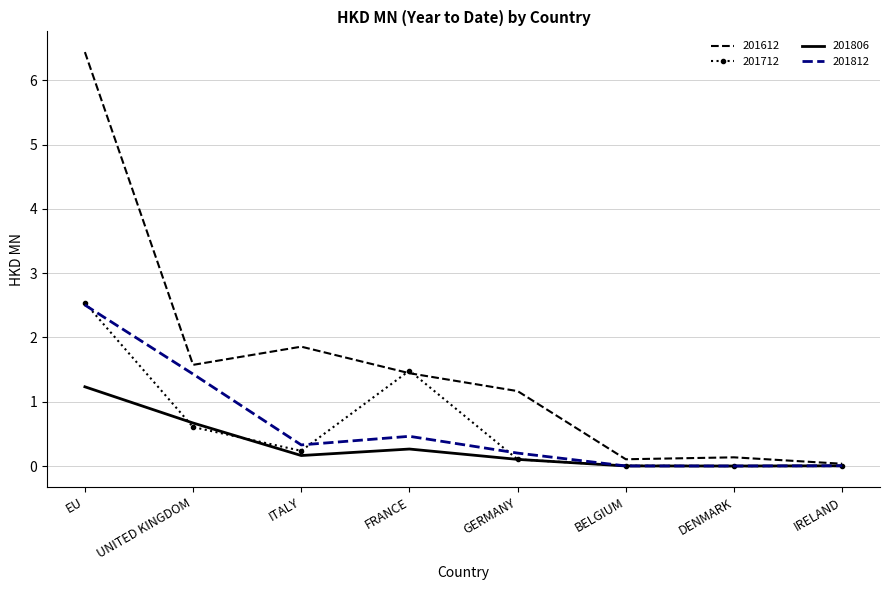

What are all the series names shown in the legend?

201612, 201712, 201806, 201812